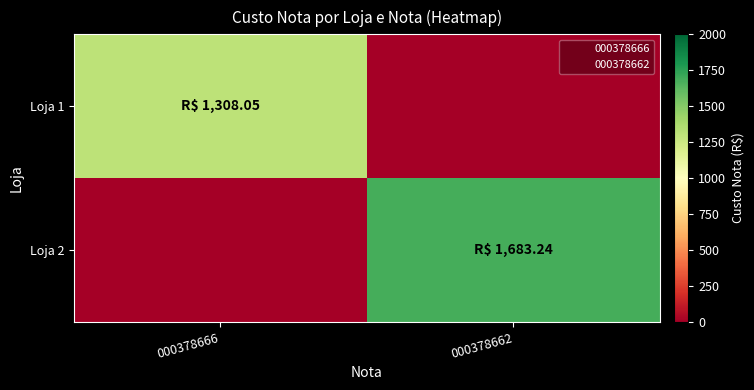

Rank the series by their average value, from lowest to highest.

Loja 1, Loja 2